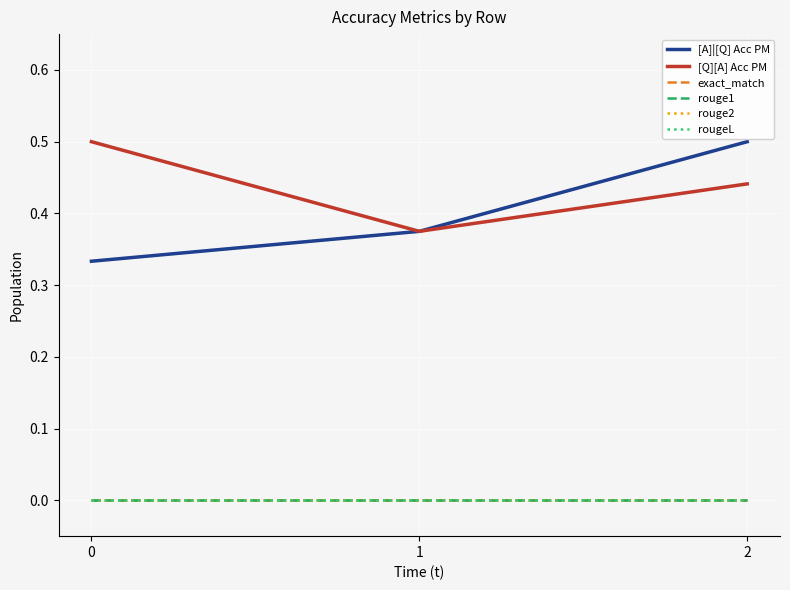

Does the chart display data point markers on the line(s)?

No